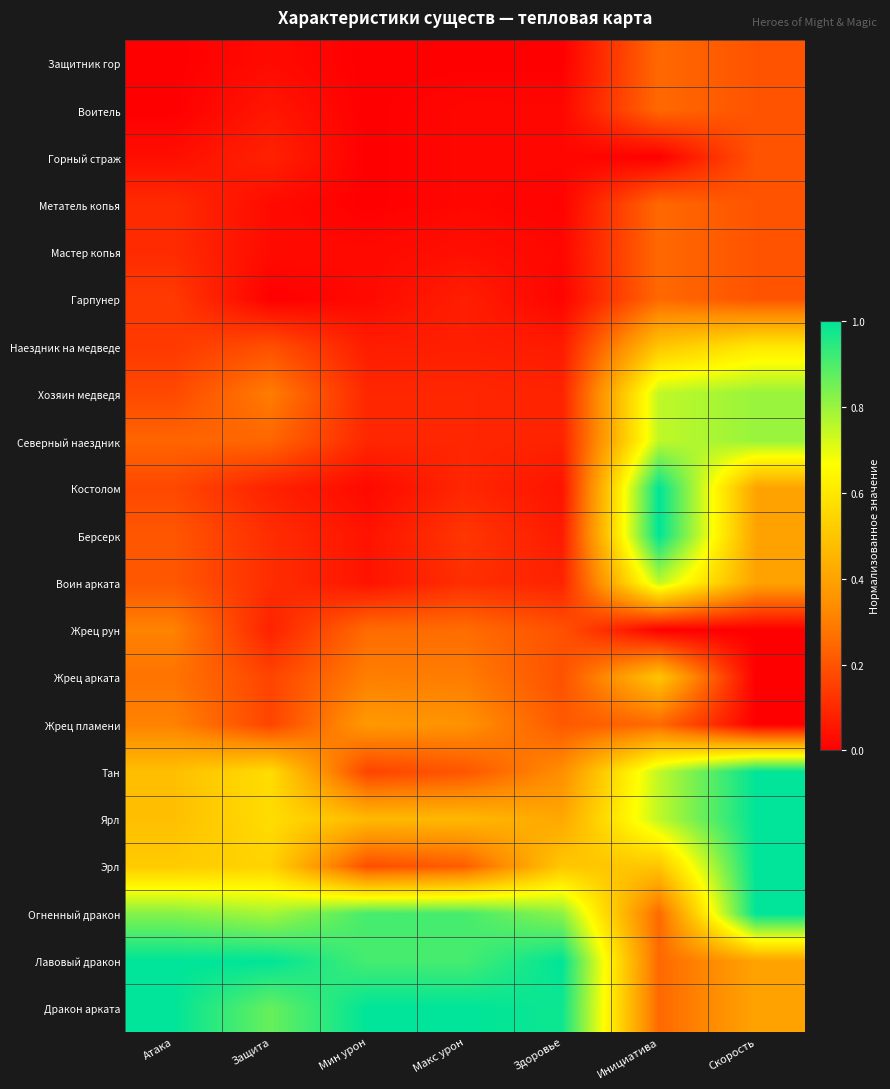

Reading left to right, transcribe all the data shown in this chart.

Защитник гор: Атака=0.0	Защита=0.0	Мин урон=0.0	Макс урон=0.0	Здоровье=0.0	Инициатива=0.2	Скорость=0.2
Воитель: Атака=0.0	Защита=0.1	Мин урон=0.0	Макс урон=0.0	Здоровье=0.0	Инициатива=0.2	Скорость=0.2
Горный страж: Атака=0.0	Защита=0.1	Мин урон=0.0	Макс урон=0.0	Здоровье=0.0	Инициатива=0.0	Скорость=0.2
Метатель копья: Атака=0.1	Защита=0.0	Мин урон=0.0	Макс урон=0.0	Здоровье=0.0	Инициатива=0.2	Скорость=0.2
Мастер копья: Атака=0.1	Защита=0.0	Мин урон=0.0	Макс урон=0.0	Здоровье=0.0	Инициатива=0.2	Скорость=0.2
Гарпунер: Атака=0.1	Защита=0.0	Мин урон=0.0	Макс урон=0.1	Здоровье=0.0	Инициатива=0.2	Скорость=0.2
Наездник на медведе: Атака=0.1	Защита=0.2	Мин урон=0.1	Макс урон=0.1	Здоровье=0.1	Инициатива=0.5	Скорость=0.6
Хозяин медведя: Атака=0.2	Защита=0.3	Мин урон=0.1	Макс урон=0.1	Здоровье=0.1	Инициатива=0.7	Скорость=0.8
Северный наездник: Атака=0.2	Защита=0.2	Мин урон=0.1	Макс урон=0.1	Здоровье=0.1	Инициатива=0.7	Скорость=0.8
Костолом: Атака=0.2	Защита=0.1	Мин урон=0.0	Макс урон=0.1	Здоровье=0.0	Инициатива=1.0	Скорость=0.4
Берсерк: Атака=0.2	Защита=0.1	Мин урон=0.0	Макс урон=0.1	Здоровье=0.1	Инициатива=1.0	Скорость=0.4
Воин арката: Атака=0.2	Защита=0.1	Мин урон=0.0	Макс урон=0.1	Здоровье=0.1	Инициатива=0.7	Скорость=0.4
Жрец рун: Атака=0.3	Защита=0.1	Мин урон=0.3	Макс урон=0.3	Здоровье=0.2	Инициатива=0.0	Скорость=0.0
Жрец арката: Атака=0.3	Защита=0.2	Мин урон=0.3	Макс урон=0.3	Здоровье=0.2	Инициатива=0.5	Скорость=0.0
Жрец пламени: Атака=0.3	Защита=0.2	Мин урон=0.4	Макс урон=0.4	Здоровье=0.2	Инициатива=0.2	Скорость=0.0
Тан: Атака=0.5	Защита=0.6	Мин урон=0.2	Макс урон=0.2	Здоровье=0.3	Инициатива=0.7	Скорость=1.0
Ярл: Атака=0.5	Защита=0.6	Мин урон=0.5	Макс урон=0.5	Здоровье=0.4	Инициатива=0.7	Скорость=1.0
Эрл: Атака=0.5	Защита=0.5	Мин урон=0.2	Макс урон=0.2	Здоровье=0.5	Инициатива=0.5	Скорость=1.0
Огненный дракон: Атака=0.8	Защита=0.8	Мин урон=0.9	Макс урон=0.9	Здоровье=0.8	Инициатива=0.2	Скорость=1.0
Лавовый дракон: Атака=1.0	Защита=1.0	Мин урон=0.9	Макс урон=0.9	Здоровье=1.0	Инициатива=0.2	Скорость=0.4
Дракон арката: Атака=1.0	Защита=0.9	Мин урон=1.0	Макс урон=1.0	Здоровье=1.0	Инициатива=0.2	Скорость=0.4